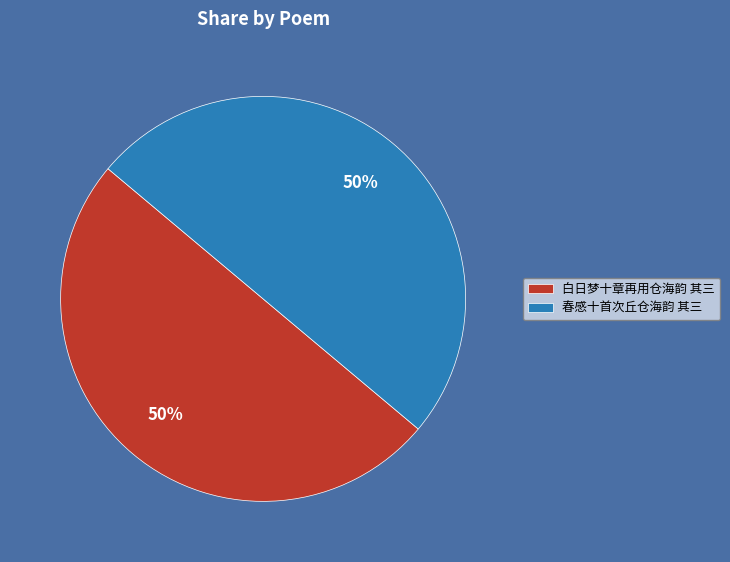

Approximately how many times larger is the value at 白日梦十章再用仓海韵 其三 compared to 春感十首次丘仓海韵 其三?

1.0